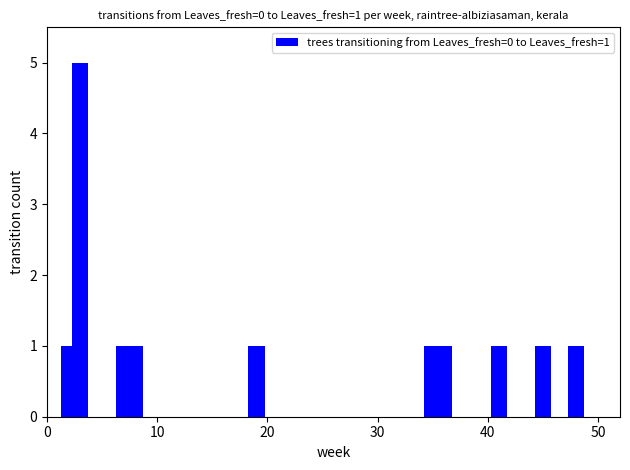

What is the value of the 6th bar from the left?

1